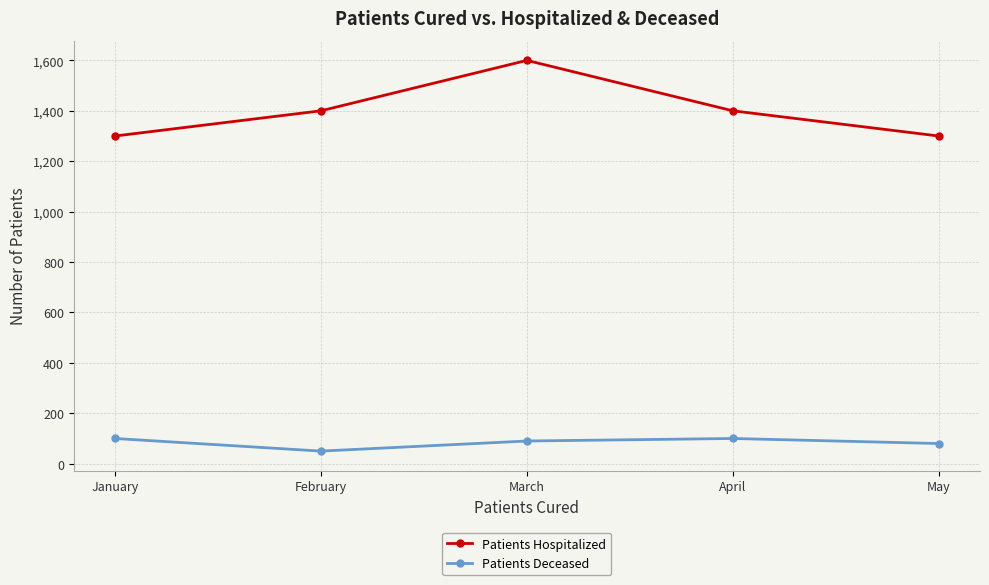

What is the value of the Patients Deceased point at the 2nd from the left?

50